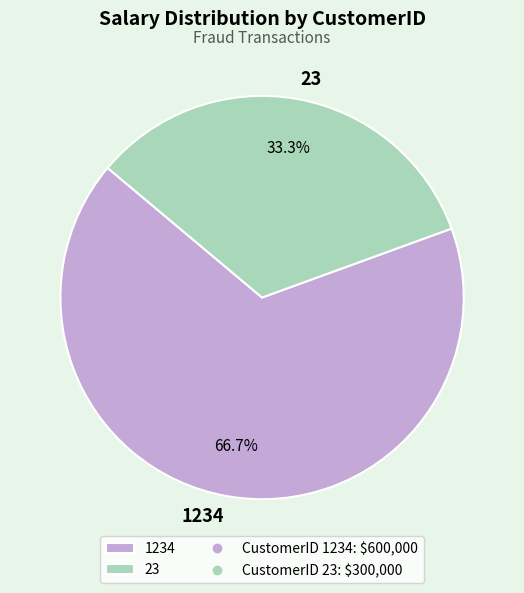

What percentage is NOT represented by 1234?

33.3%